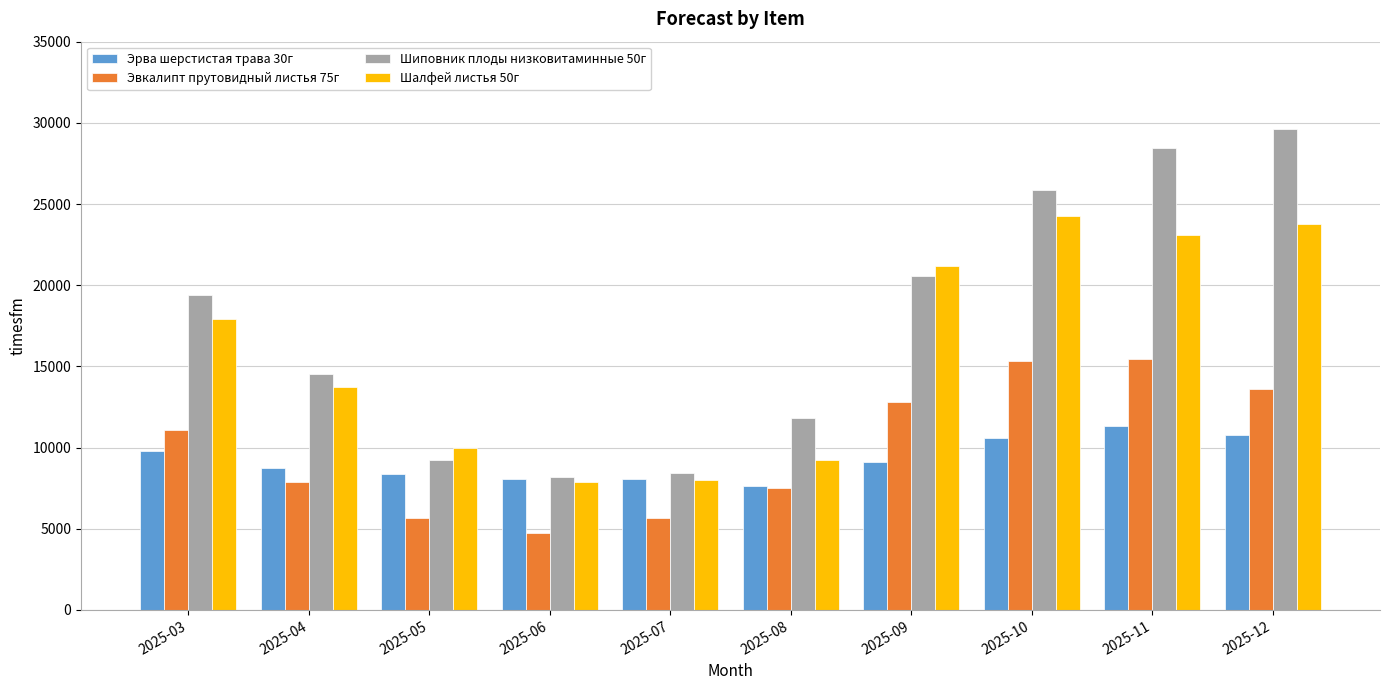

How many groups of bars are there?

10